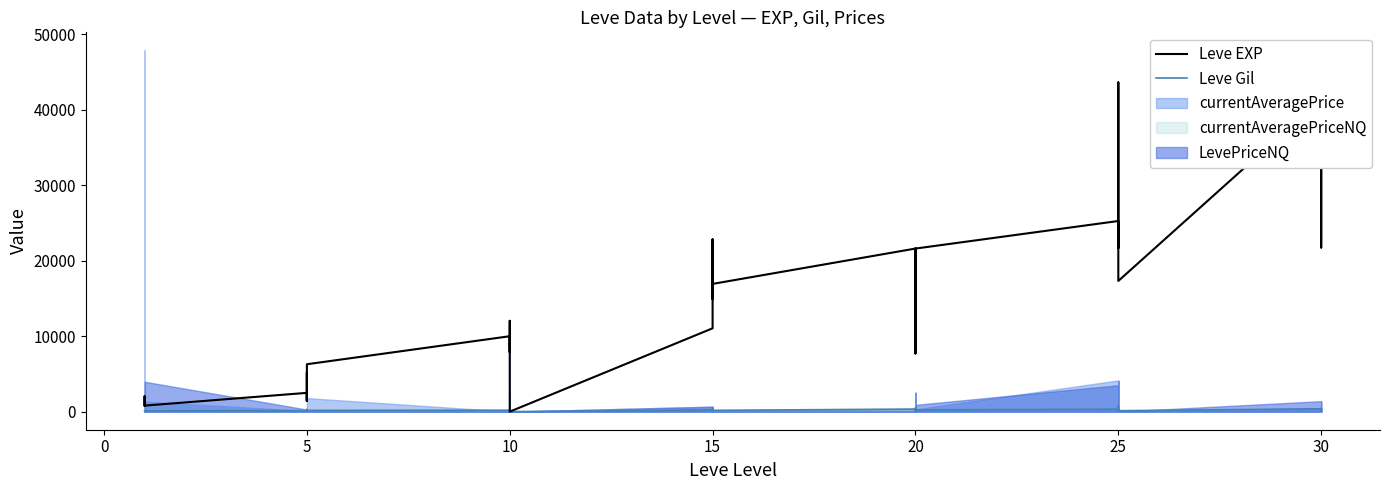

What is the sum of all Leve EXP values?

604270